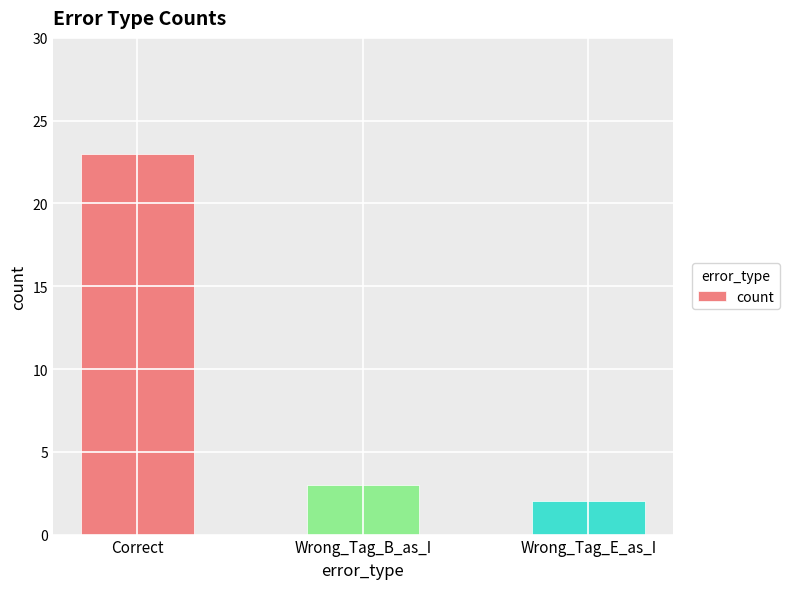

What is the sum of all values?

28